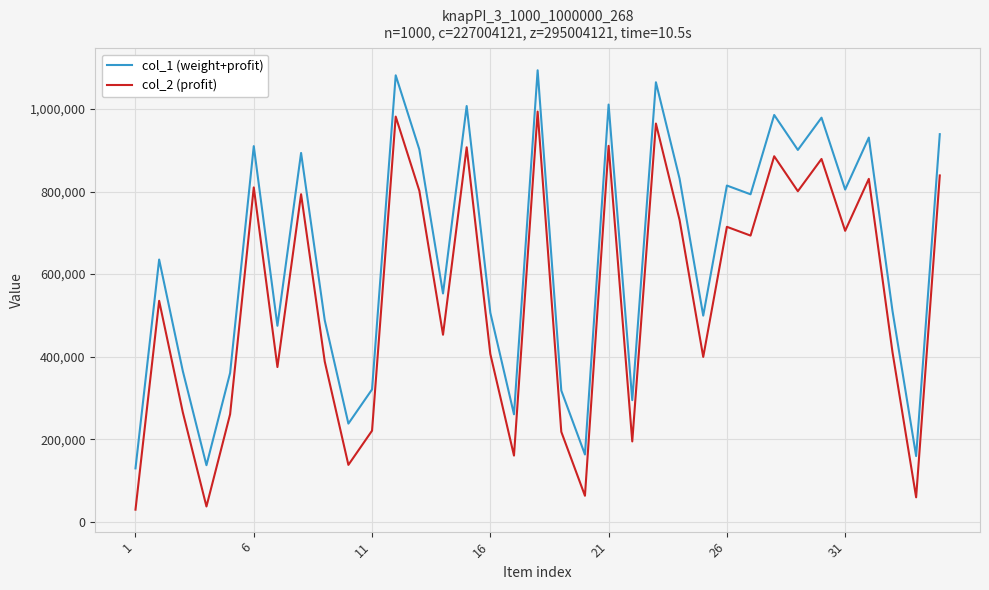

True or false: col_2 (profit) and col_1 (weight+profit) intersect in this chart.

False